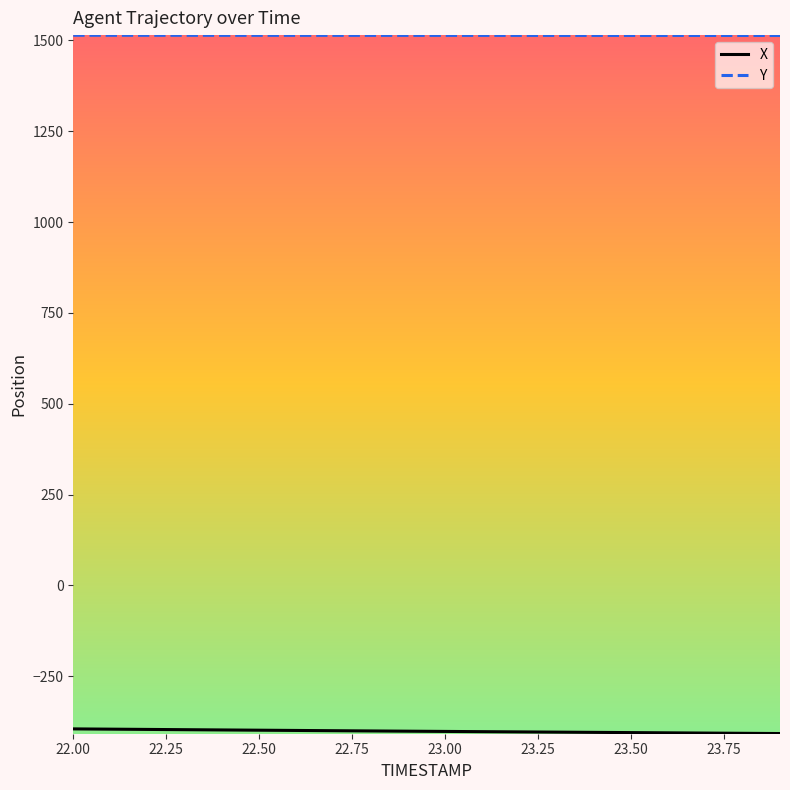

Which series has the largest total across all categories?

Y